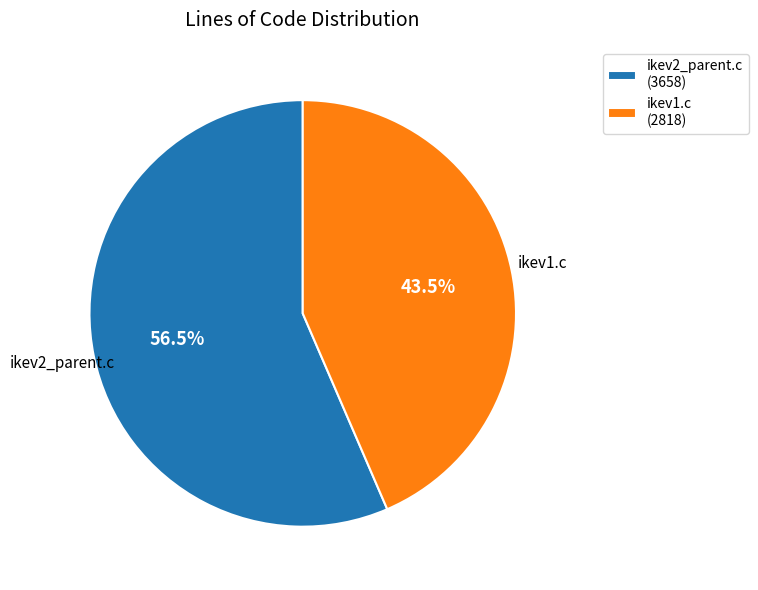

Does ikev2_parent.c (3658) represent more than half of the total?

Yes